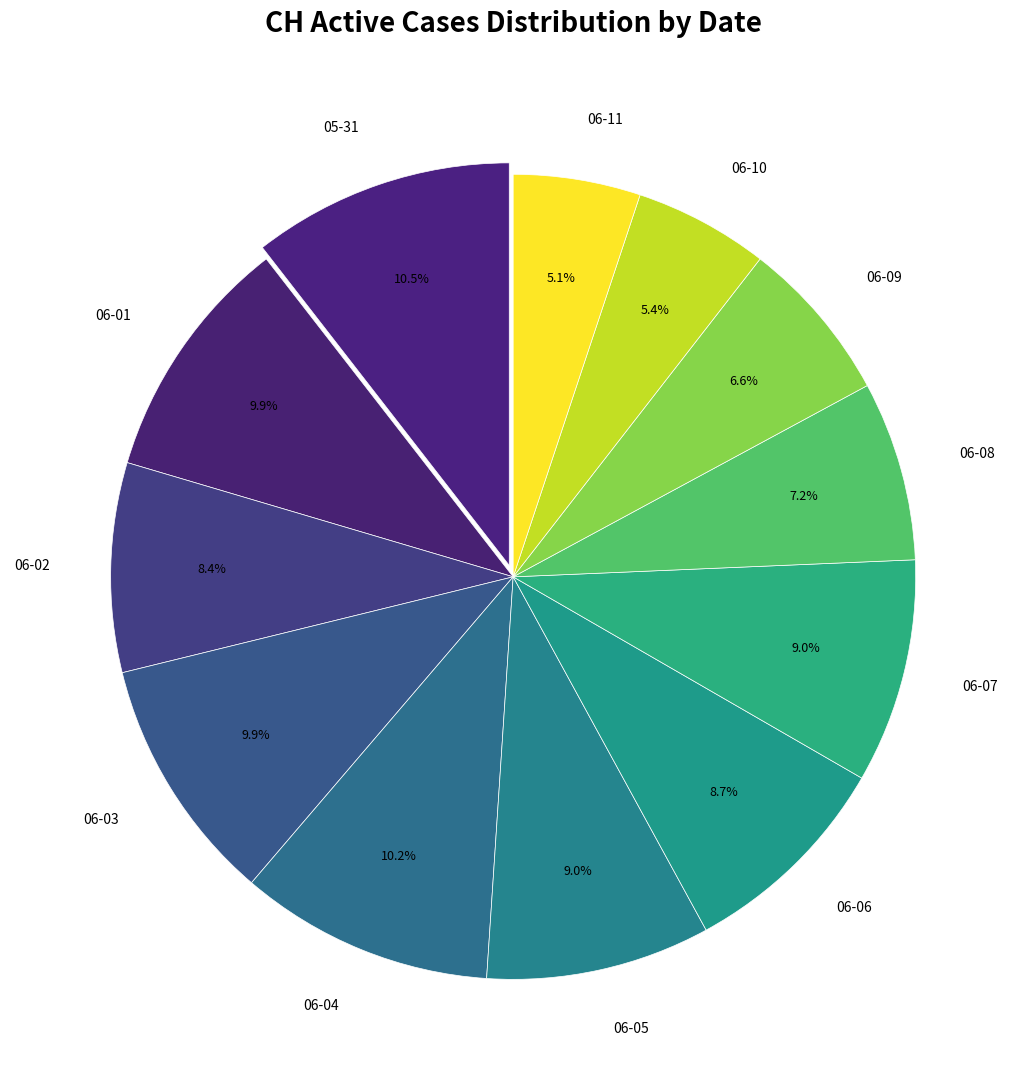

Approximately how many times larger is the value at 05-31 compared to 06-03?

1.1